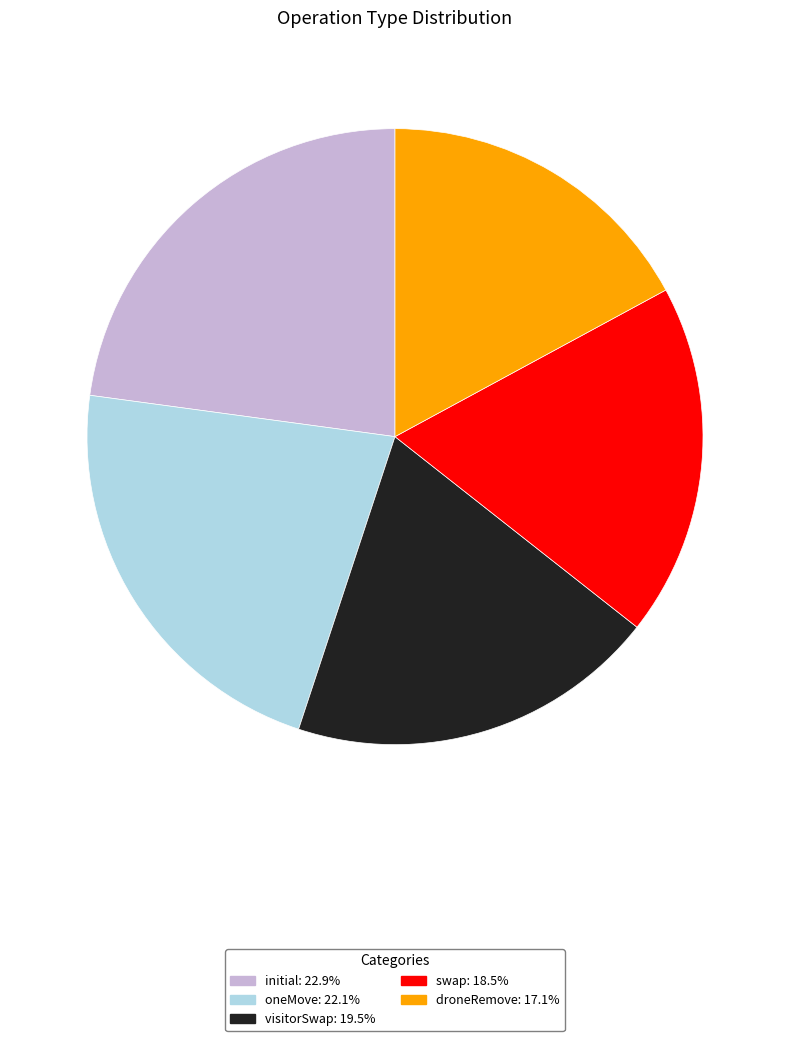

What is the largest slice in the pie chart?

initial